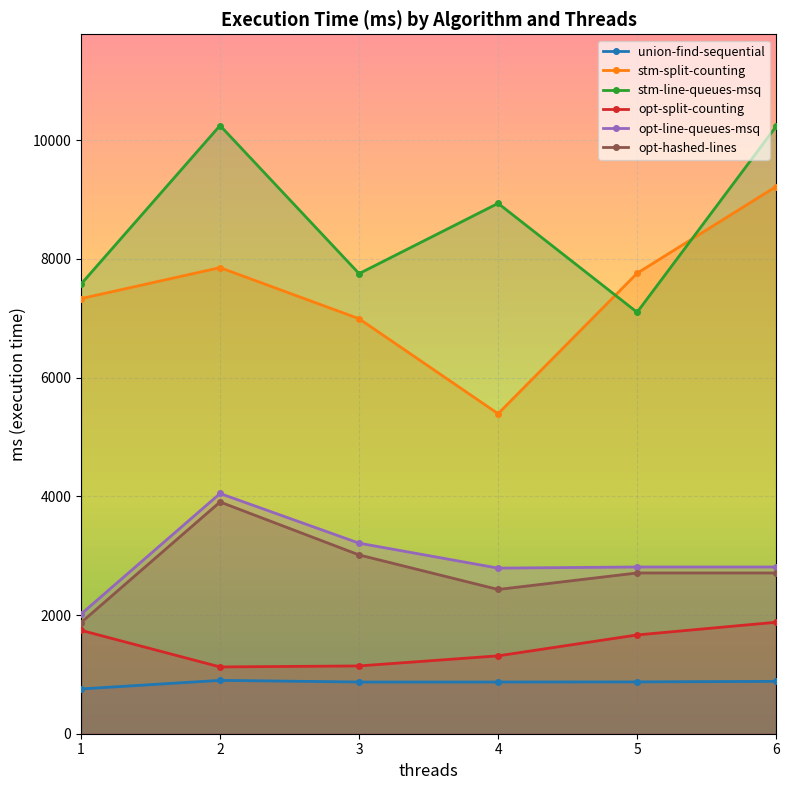

What is the lowest value of the opt-hashed-lines series?

1872